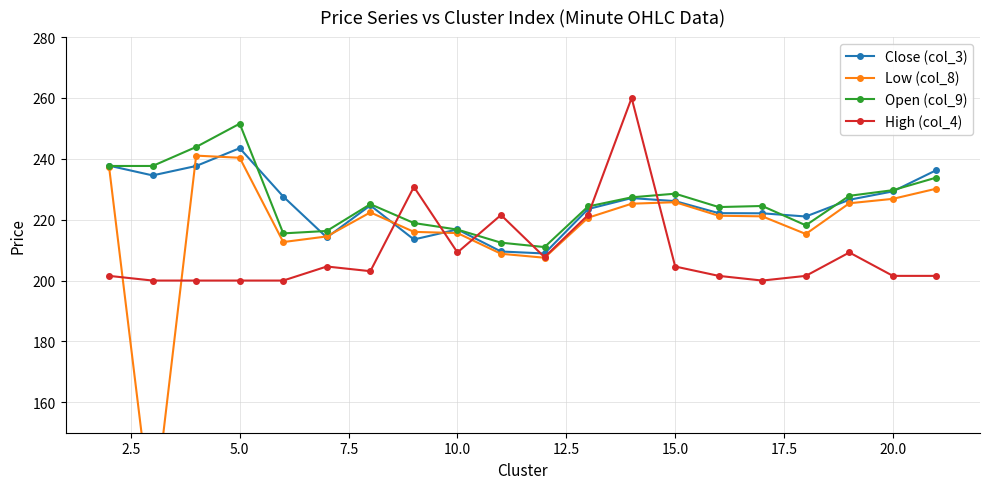

The value of Close (col_3) at 15.0 is 226.1. True or false?

True